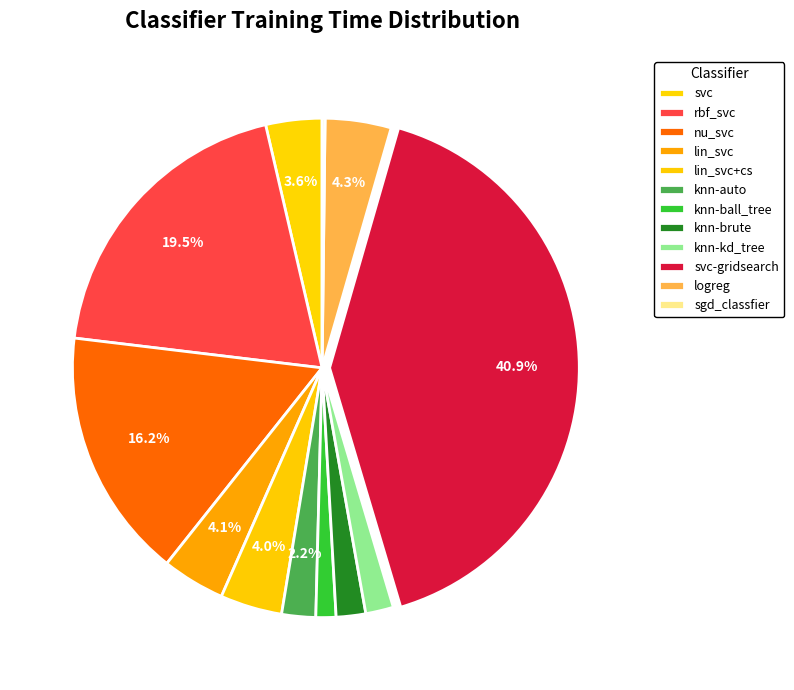

Does knn-ball_tree represent more than half of the total?

No